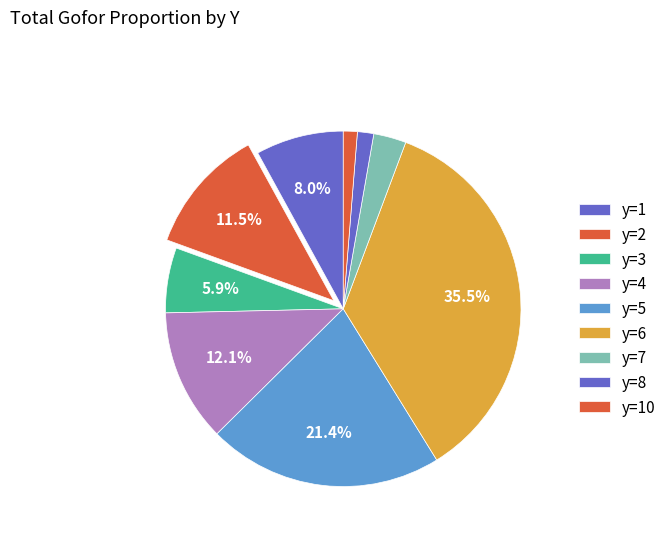

Count the number of slices in the pie.

9